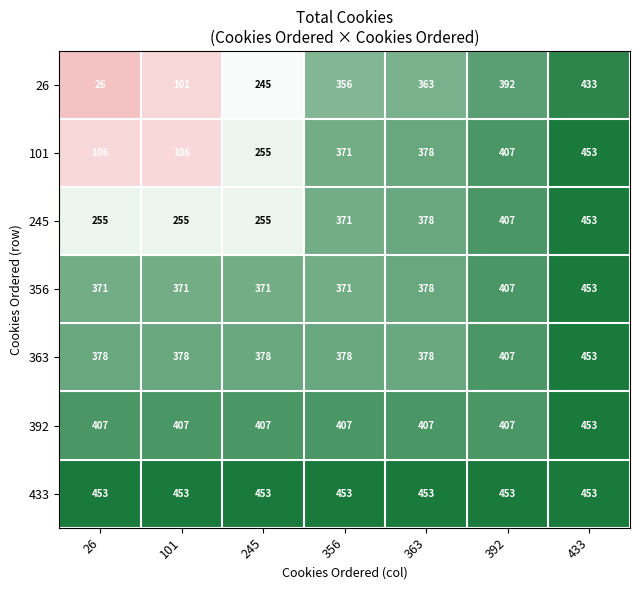

How many values in the 356 series exceed 371?

3